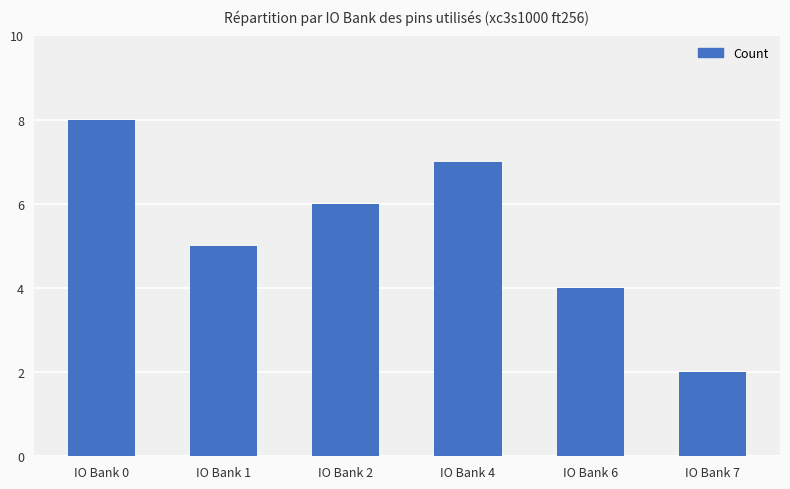

What is the value of the 2nd bar from the left?

5